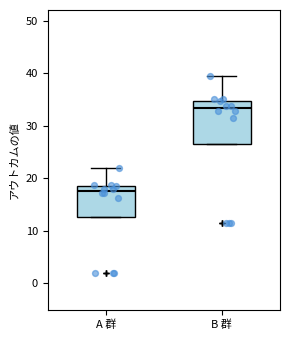

Reading left to right, transcribe this box plot: for each box, give where its median line is, the range the box spans, and where its two whiskers end, as read against the y-axis. The values are not printed on the chart, so give them approximately, as read against the axis.

A 群: median 18, box 13 to 19, whiskers 13 to 22
B 群: median 33, box 27 to 35, whiskers 27 to 40